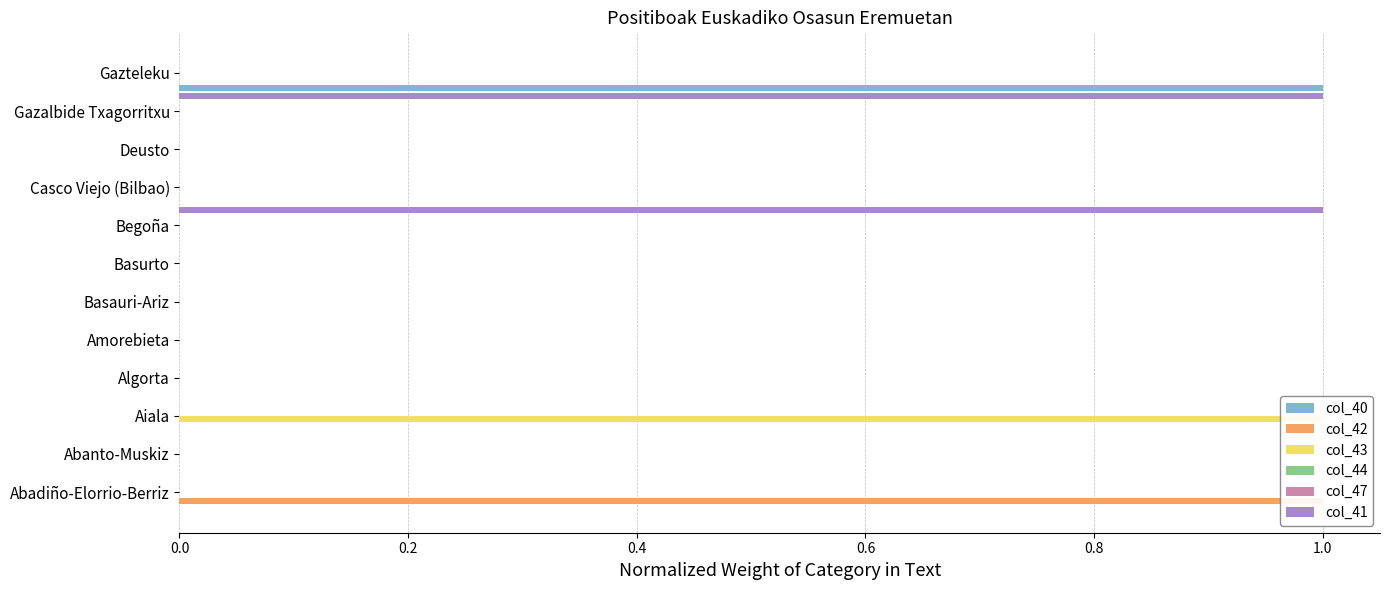

What are all the series names shown in the legend?

col_40, col_42, col_43, col_44, col_47, col_41